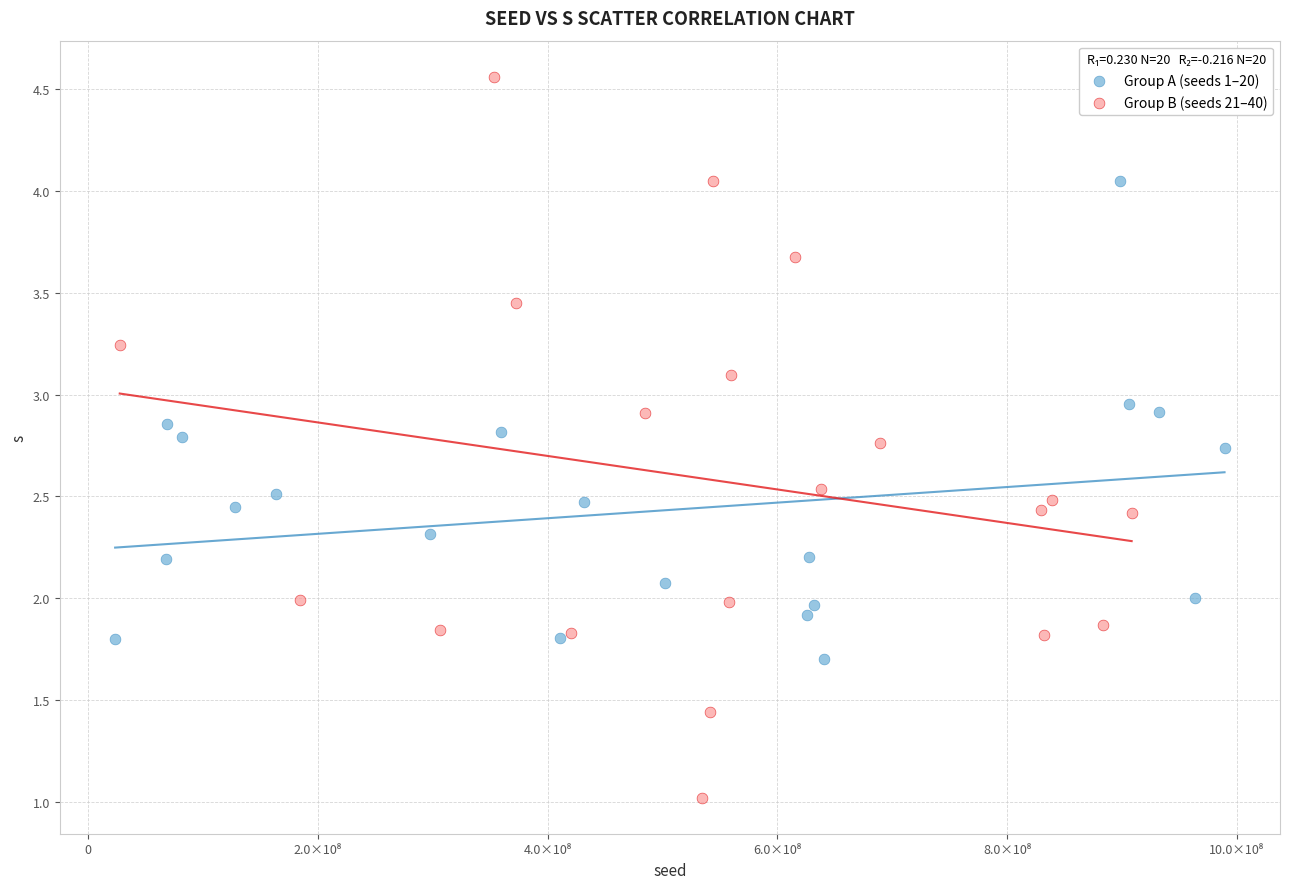

Which series reaches the minimum Y coordinate?

Group B (seeds 21–40)